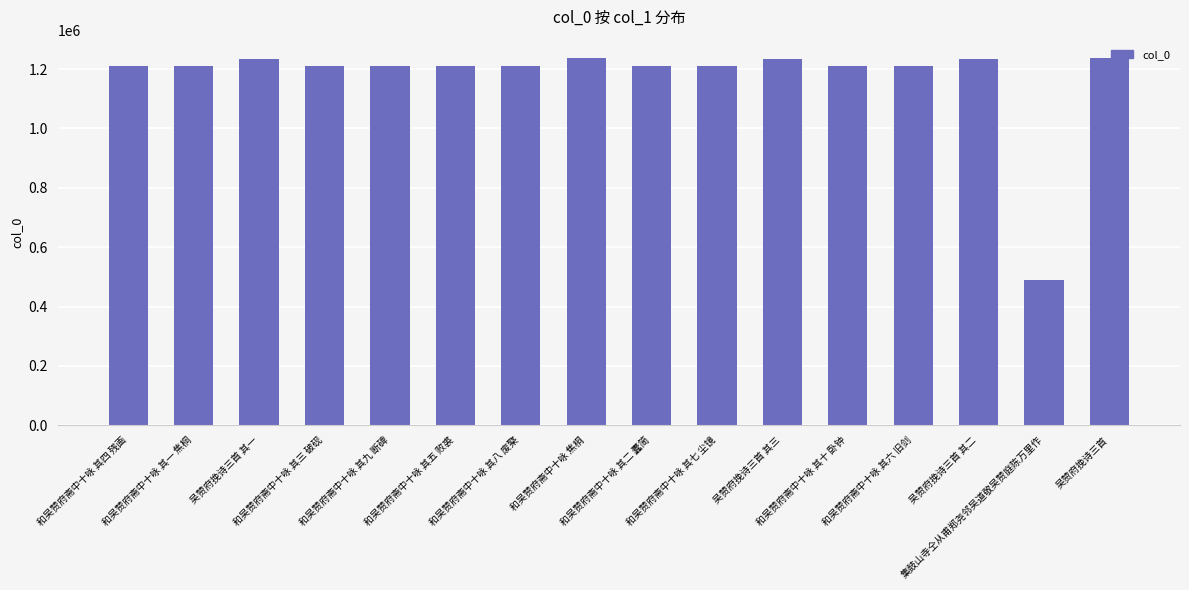

At which category does the chart reach its minimum across all series?

集鼓山寺仝从甫郑尧邻吴道敬吴赞庭陈万里作